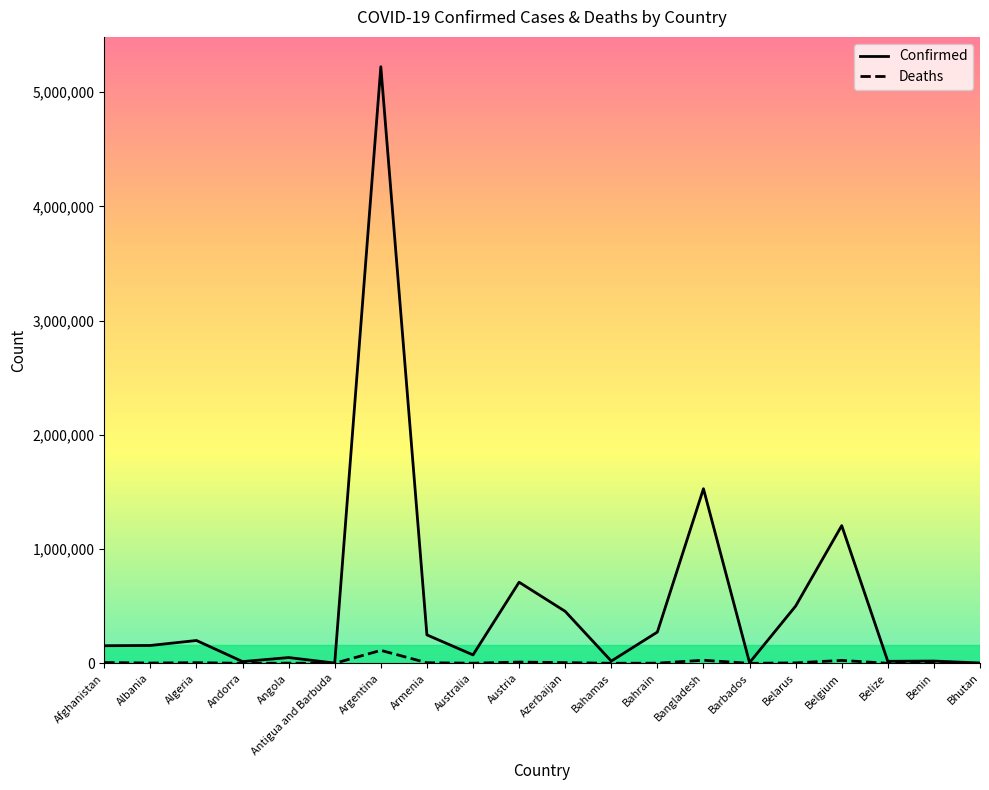

What is the difference between the Confirmed values at Bahrain and Belarus?

227544